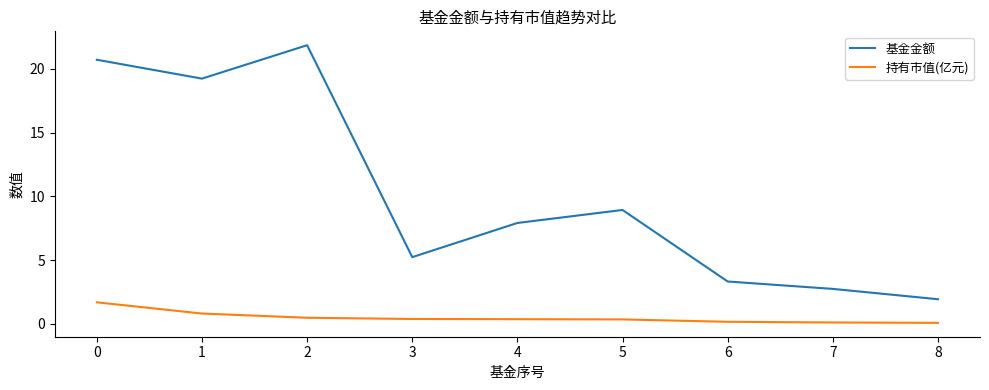

Where is the first local maximum for 基金金额?

2